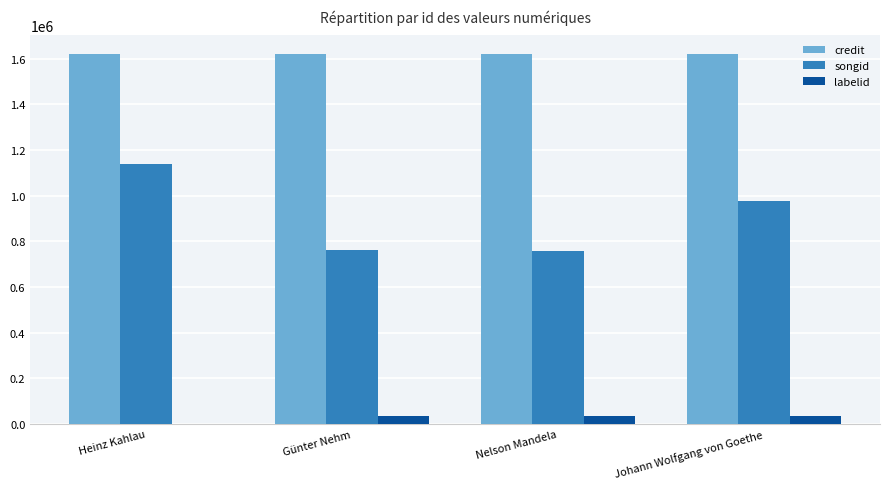

Which series has the largest total across all categories?

credit